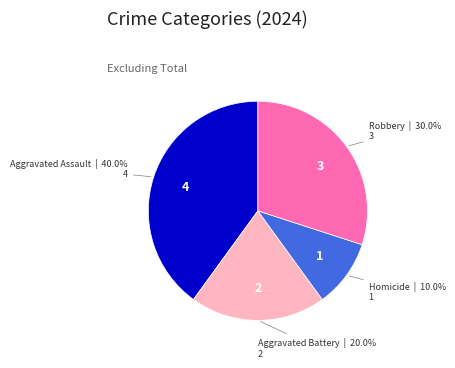

Rank the categories by value from highest to lowest.

Aggravated Assault, Robbery, Aggravated Battery, Homicide